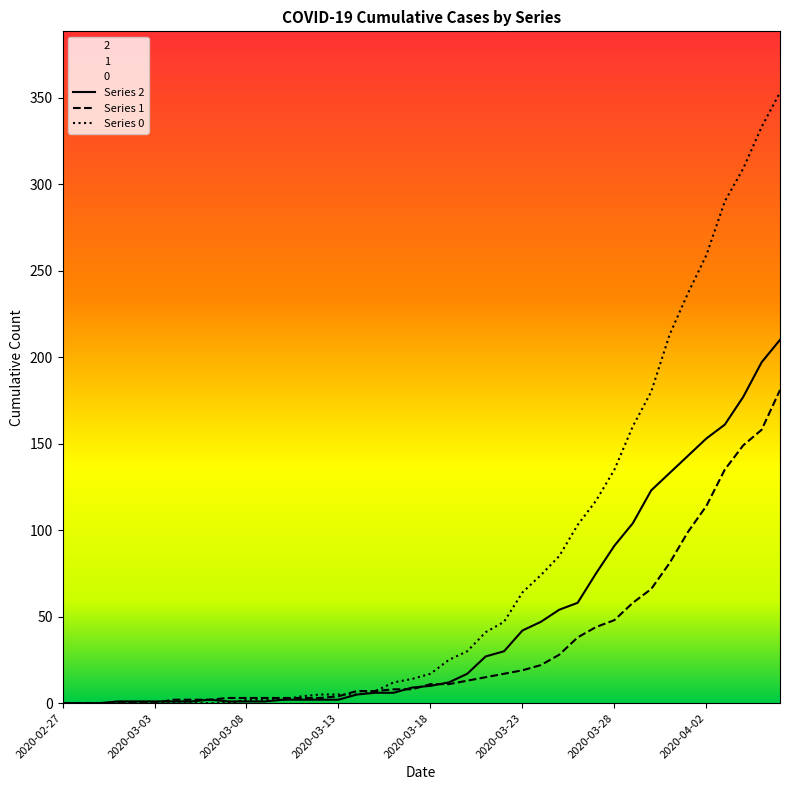

The 1 series shows 181 at 2020-04-06. True or false?

True